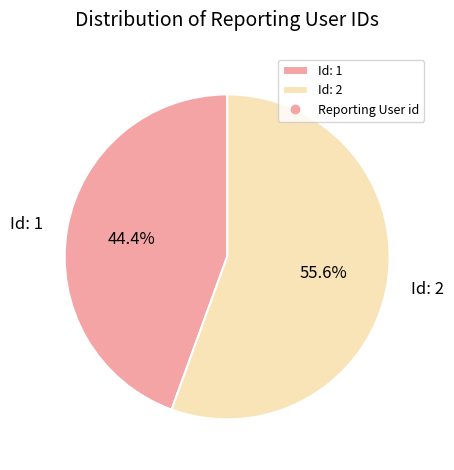

Count the number of slices in the pie.

2